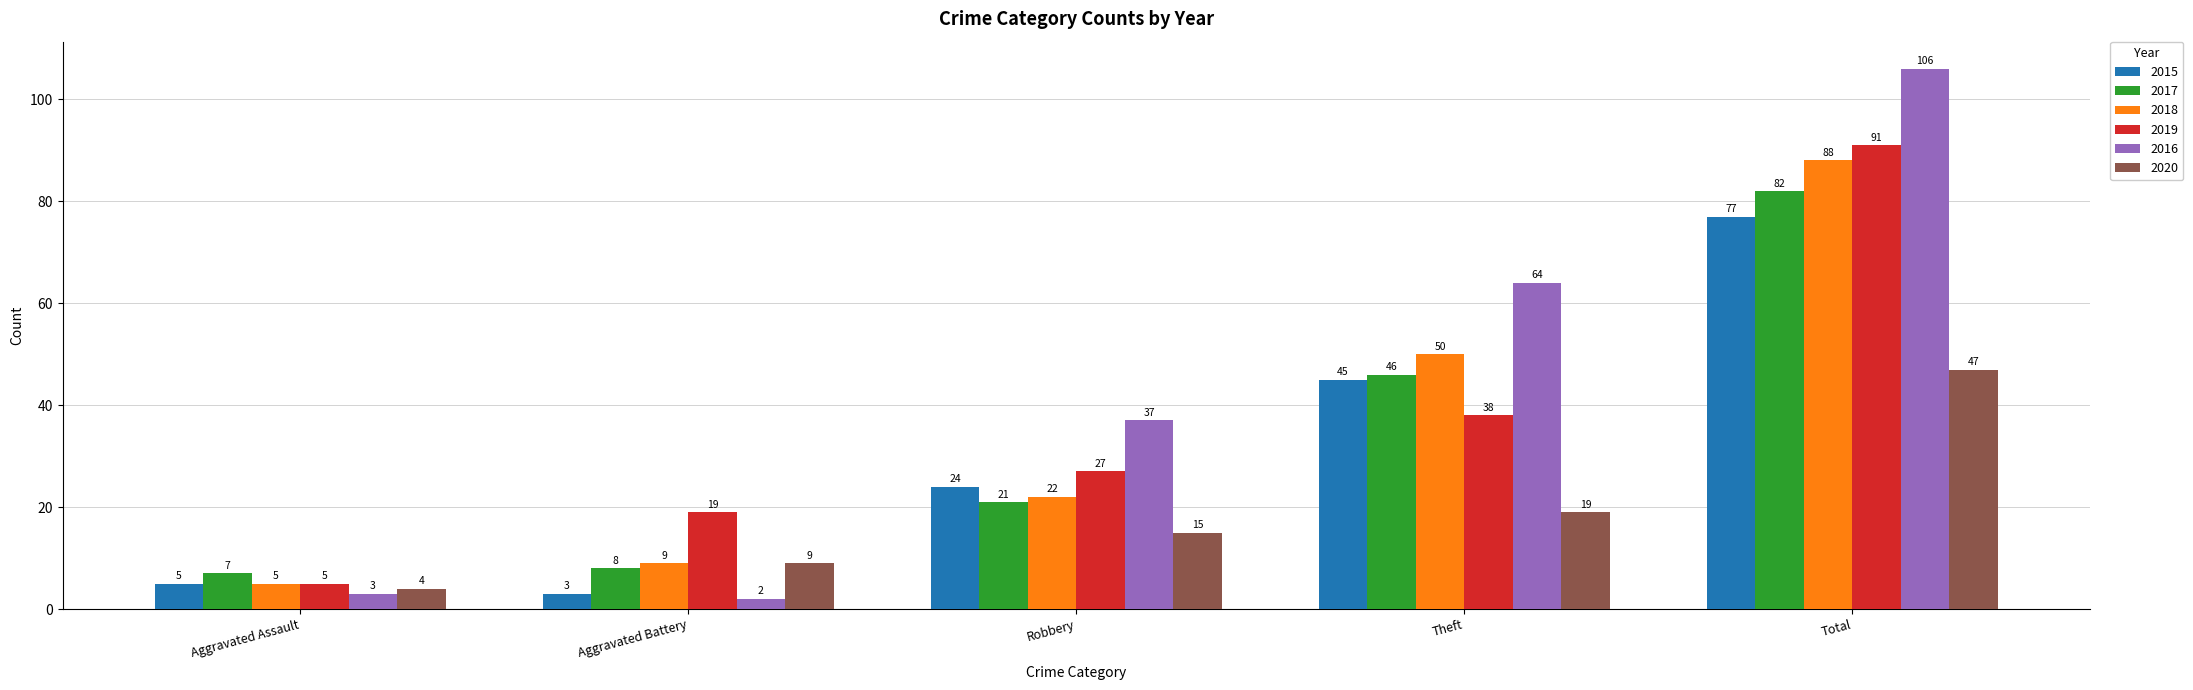

What are all the series names shown in the legend?

2015, 2017, 2018, 2019, 2016, 2020